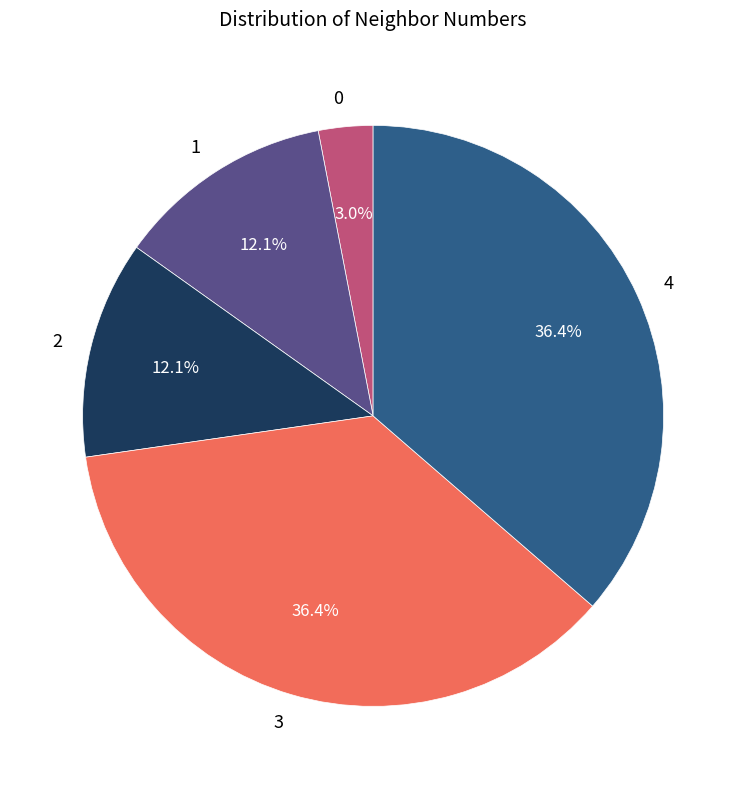

Between 0 and 4, which is larger?

4